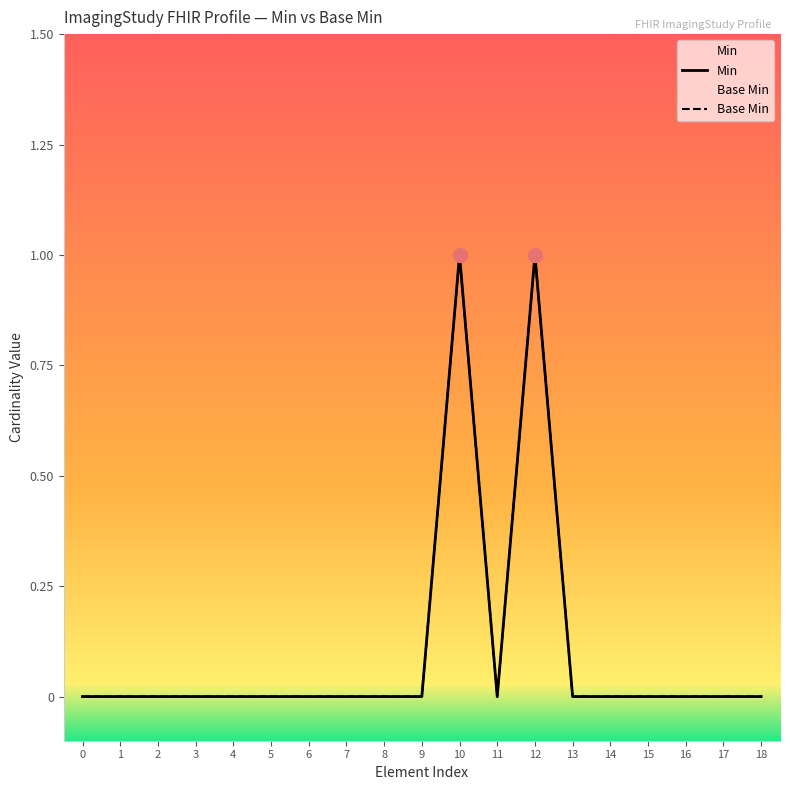

Is the value of Min at 15 greater than the value of Base Min at 9?

No